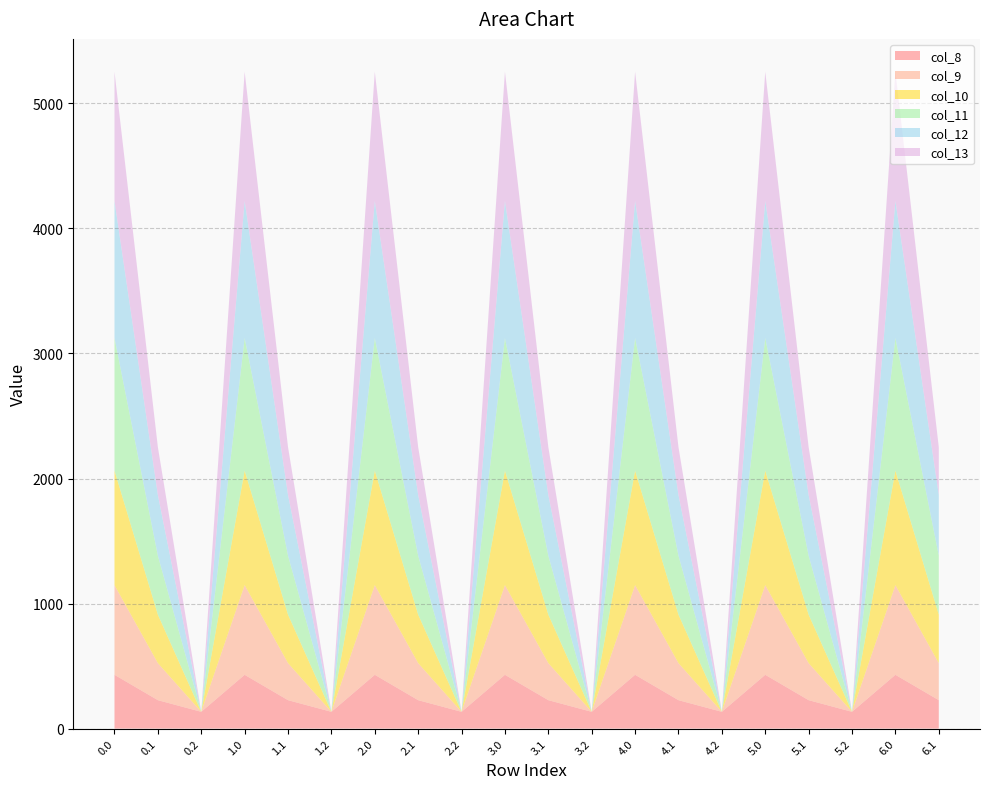

Reading left to right, list all the values displayed in this chart.

col_8: 0.0=430.3	0.1=227.5	0.2=134.2	1.0=430.3	1.1=227.5	1.2=134.2	2.0=430.3	2.1=227.5	2.2=134.2	3.0=430.3	3.1=227.5	3.2=134.2	4.0=430.3	4.1=227.5	4.2=134.2	5.0=430.3	5.1=227.5	5.2=134.2	6.0=430.3	6.1=227.5
col_9: 0.0=716.9	0.1=295.9	0.2=0.0	1.0=716.9	1.1=295.9	1.2=0.0	2.0=716.9	2.1=295.9	2.2=0.0	3.0=716.9	3.1=295.9	3.2=0.0	4.0=716.9	4.1=295.9	4.2=0.0	5.0=716.9	5.1=295.9	5.2=0.0	6.0=716.9	6.1=295.9
col_10: 0.0=916.2	0.1=388.1	0.2=0.0	1.0=916.2	1.1=388.1	1.2=0.0	2.0=916.2	2.1=388.1	2.2=0.0	3.0=916.2	3.1=388.1	3.2=0.0	4.0=916.2	4.1=388.1	4.2=0.0	5.0=916.2	5.1=388.1	5.2=0.0	6.0=916.2	6.1=388.1
col_11: 0.0=1060.3	0.1=471.7	0.2=0.0	1.0=1060.3	1.1=471.7	1.2=0.0	2.0=1060.3	2.1=471.7	2.2=0.0	3.0=1060.3	3.1=471.7	3.2=0.0	4.0=1060.3	4.1=471.7	4.2=0.0	5.0=1060.3	5.1=471.7	5.2=0.0	6.0=1060.3	6.1=471.7
col_12: 0.0=1096.7	0.1=485.4	0.2=0.0	1.0=1096.7	1.1=485.4	1.2=0.0	2.0=1096.7	2.1=485.4	2.2=0.0	3.0=1096.7	3.1=485.4	3.2=0.0	4.0=1096.7	4.1=485.4	4.2=0.0	5.0=1096.7	5.1=485.4	5.2=0.0	6.0=1096.7	6.1=485.4
col_13: 0.0=1032.9	0.1=382.7	0.2=0.0	1.0=1032.9	1.1=382.7	1.2=0.0	2.0=1032.9	2.1=382.7	2.2=0.0	3.0=1032.9	3.1=382.7	3.2=0.0	4.0=1032.9	4.1=382.7	4.2=0.0	5.0=1032.9	5.1=382.7	5.2=0.0	6.0=1032.9	6.1=382.7